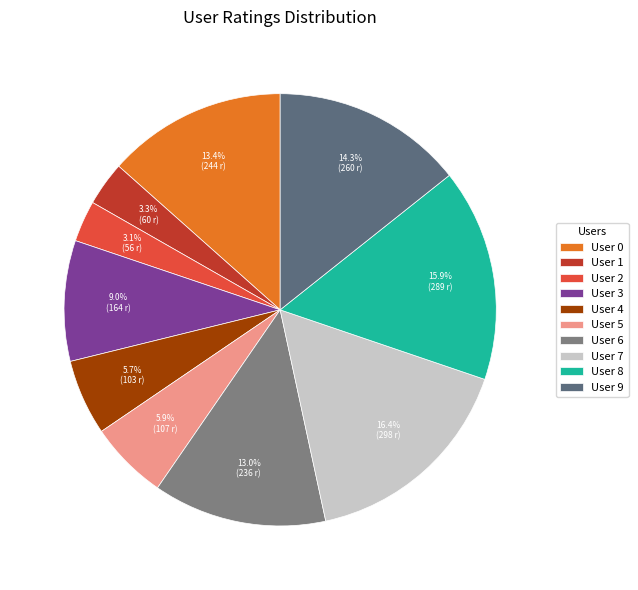

Rank the categories by value from lowest to highest.

User 2, User 1, User 4, User 5, User 3, User 6, User 0, User 9, User 8, User 7